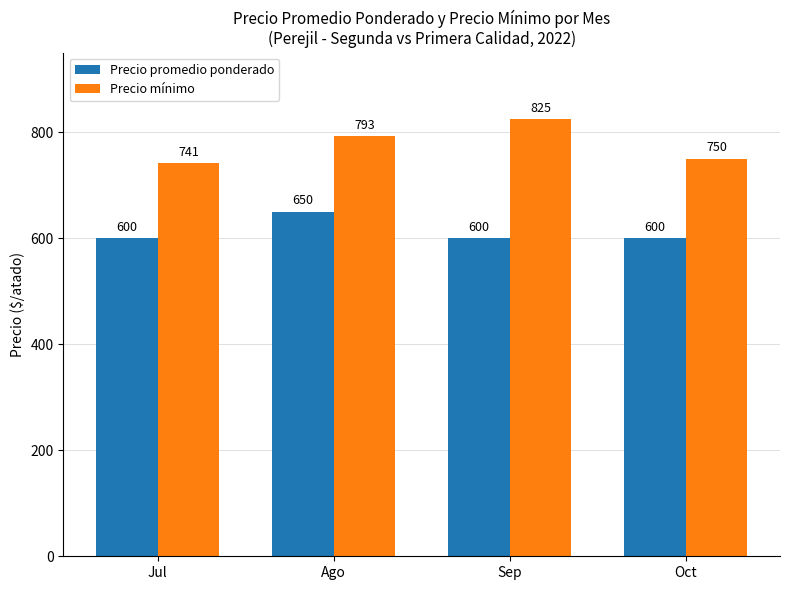

What is the sum of the Precio mínimo values at Oct and Ago?

1543